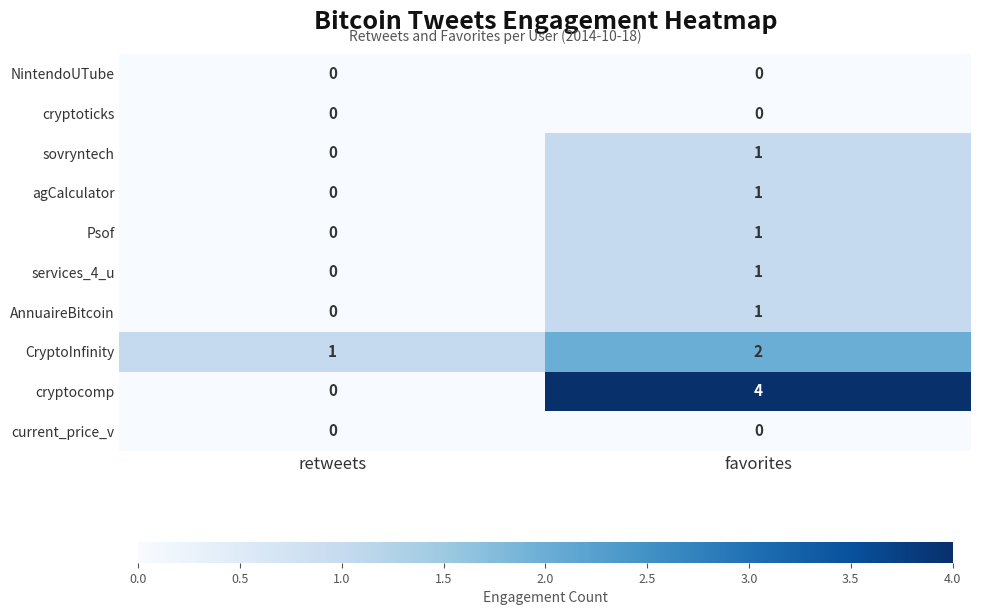

Which series has the largest total across all categories?

cryptocomp